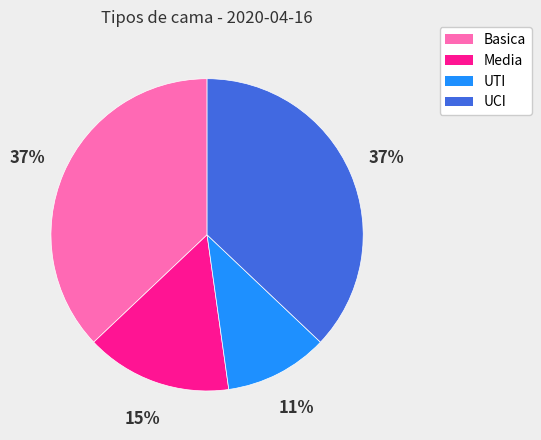

Do UCI and UTI together represent more than half of the pie?

No